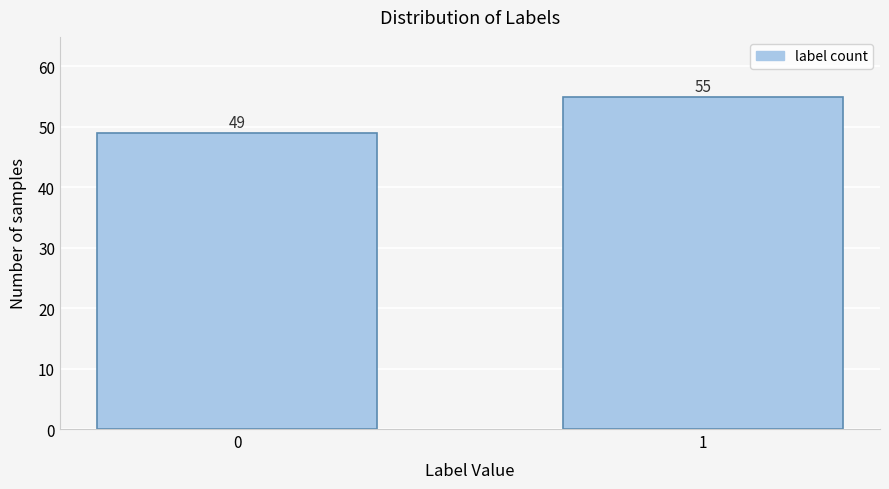

Reading left to right, list all the values displayed in this chart.

0=49	1=55